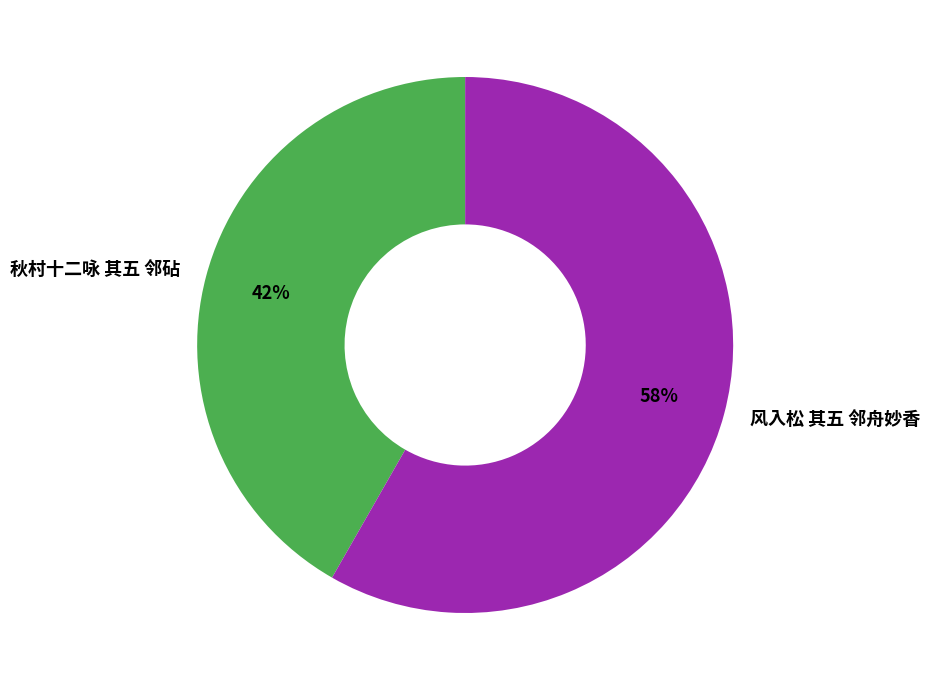

Rank the categories by value from highest to lowest.

风入松 其五 邻舟妙香, 秋村十二咏 其五 邻砧